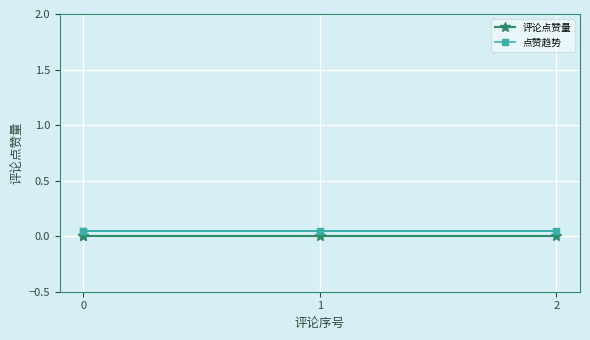

What value does the 点赞趋势 series have at 0?

0.1